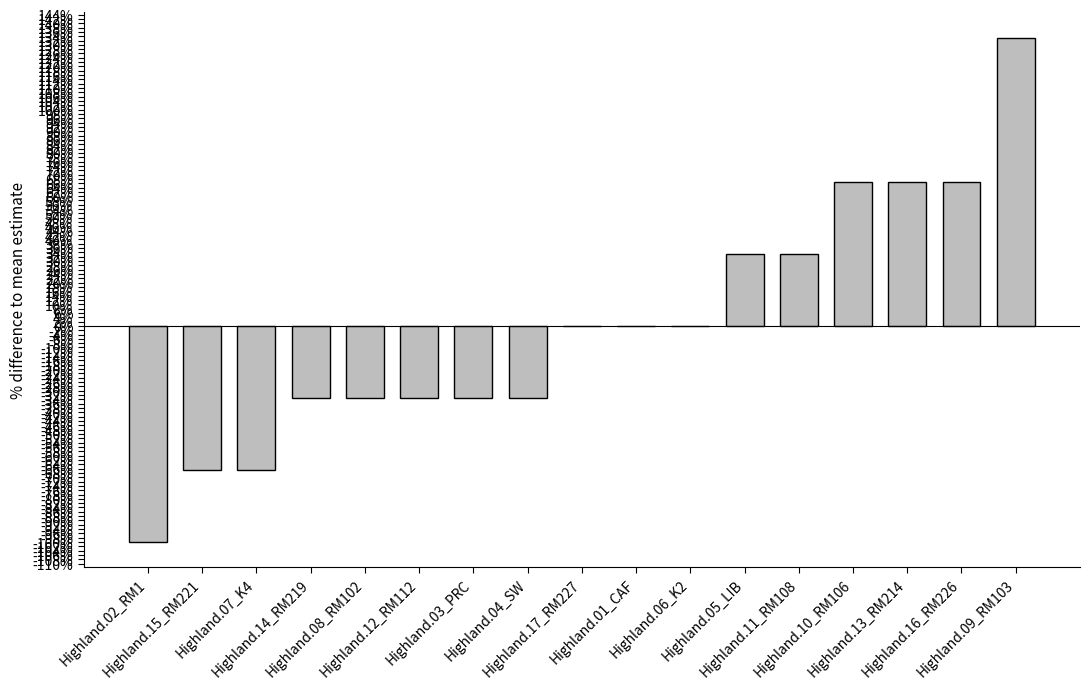

Which category has the highest value across all series?

Highland.09_RM103